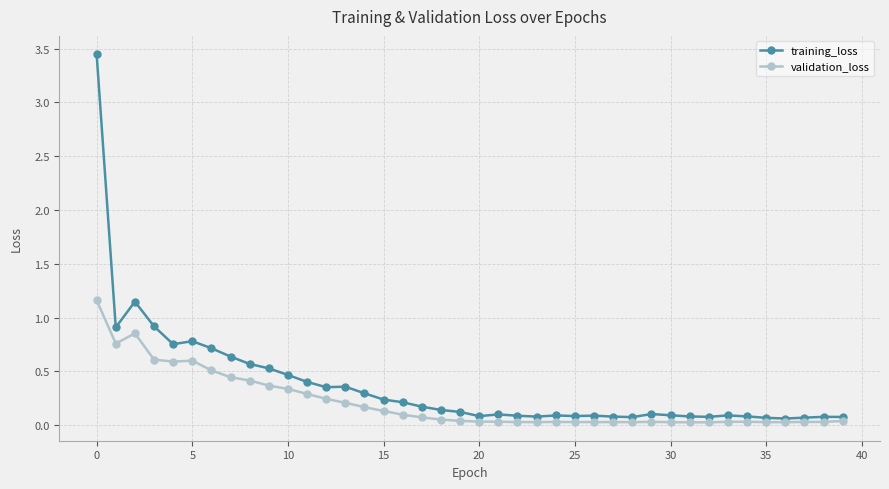

What is the sum of all validation_loss values?

8.5